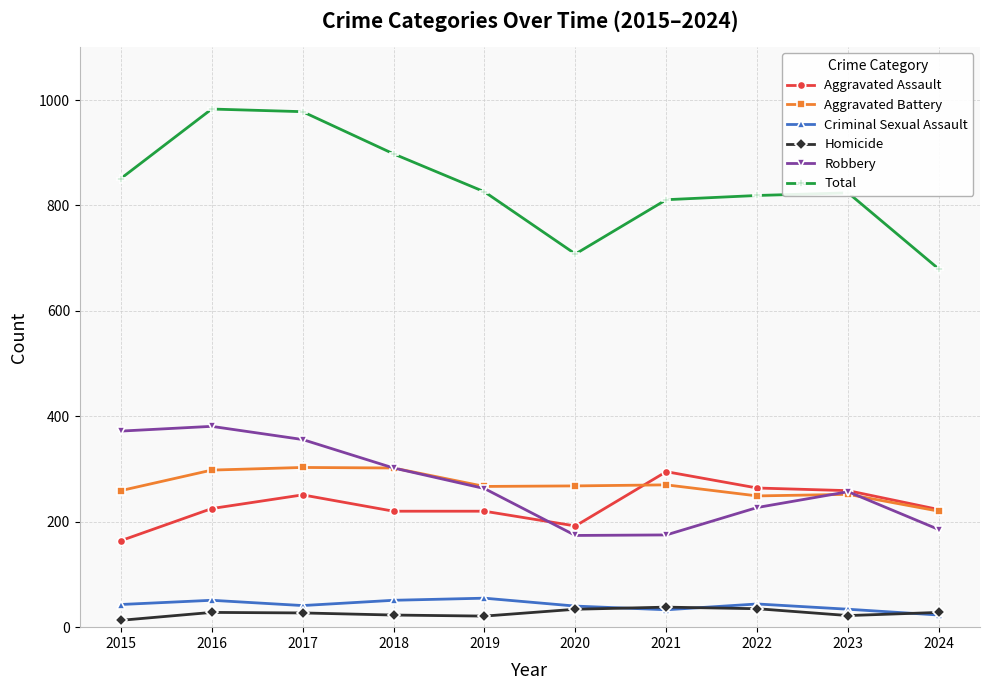

What is the value of the Aggravated Battery point at the 1st from the left?

259